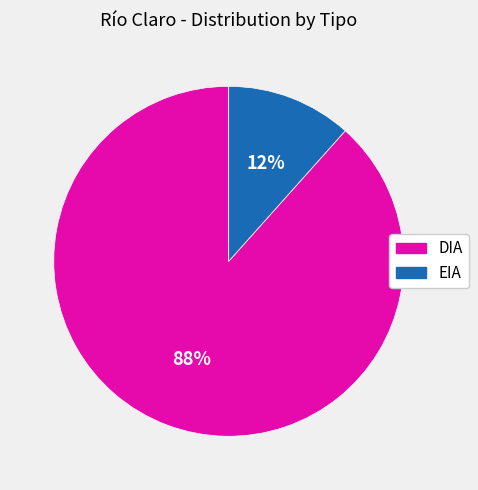

Which slice is the smallest?

EIA